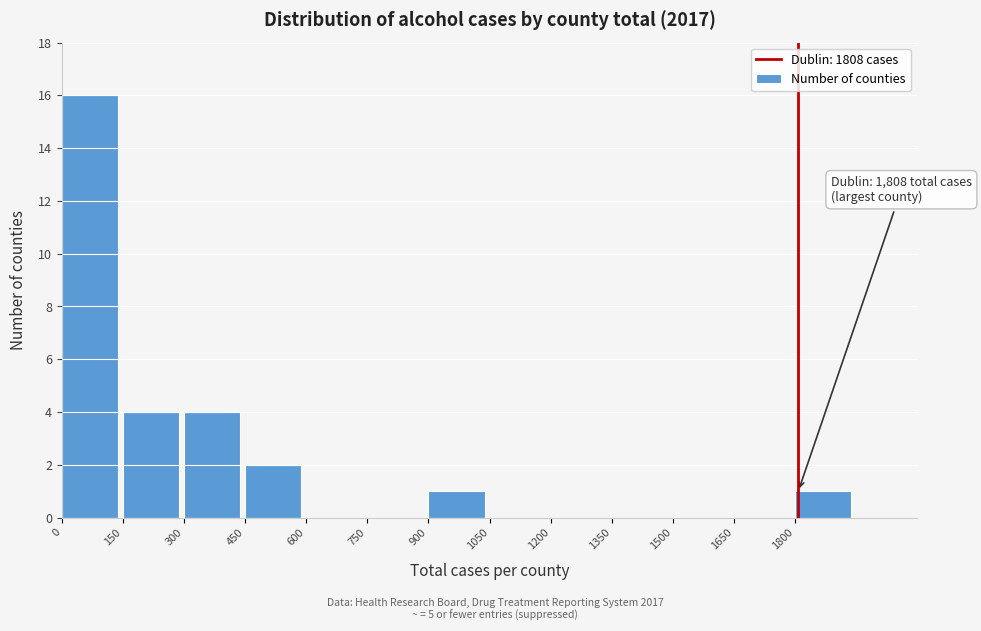

Which range on the x-axis has the tallest bar?

0 to 150